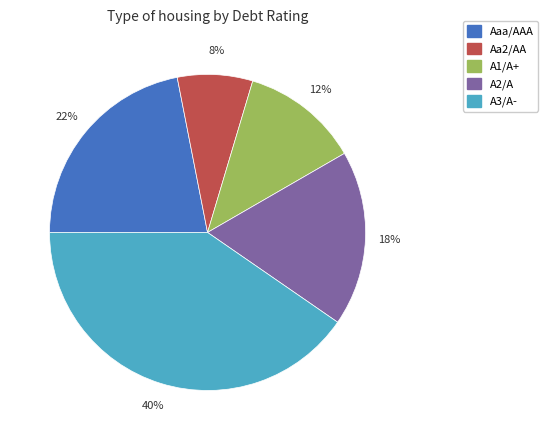

Which slice is the smallest?

Aa2/AA